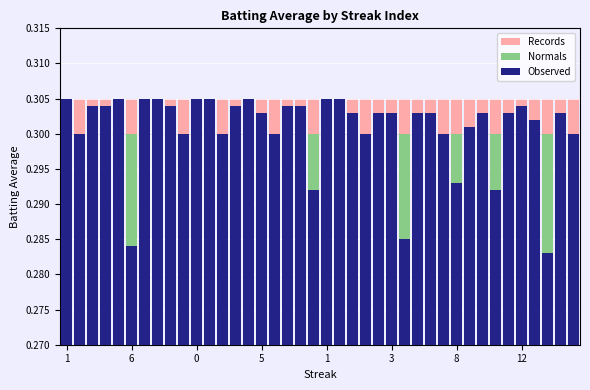

Which series has the largest total across all categories?

Records